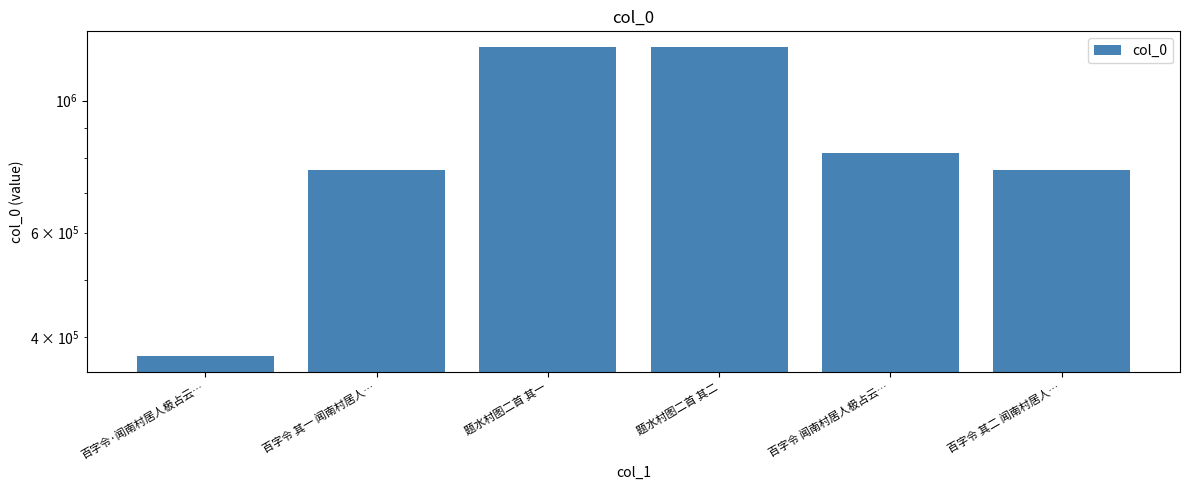

What is the ratio of the value at 题水村图二首 其二 to the value at 百字令 闻南村居人极占云…?

1.5